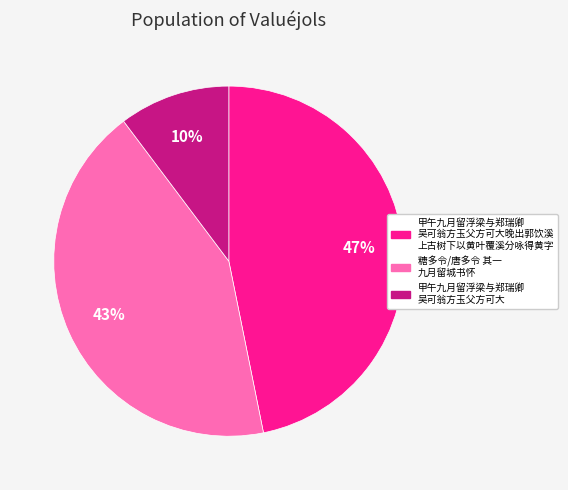

Does any single category account for the majority?

No